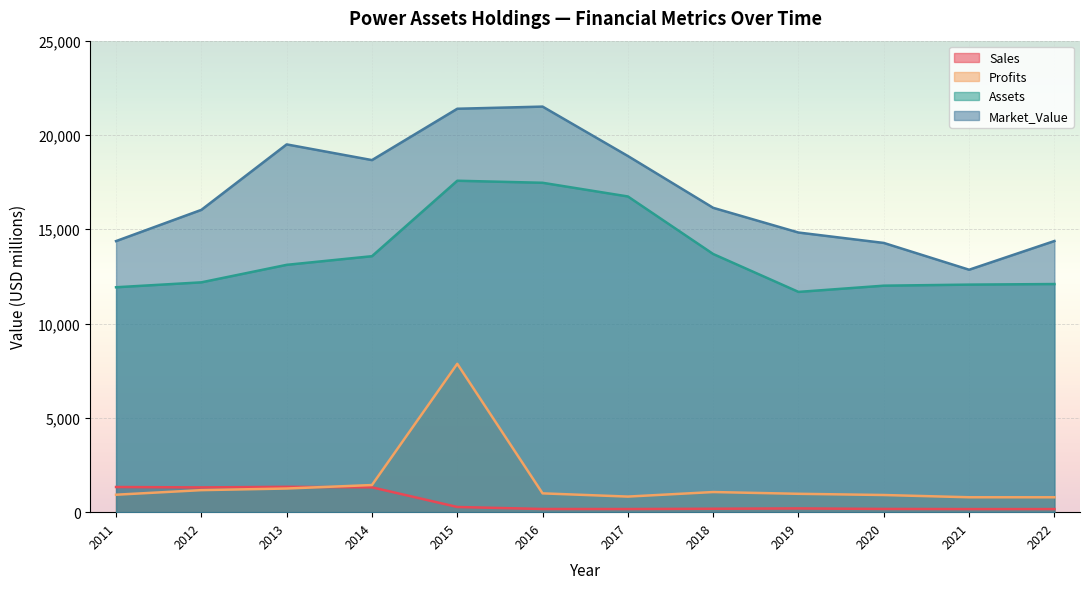

How many lines are shown in the chart?

4